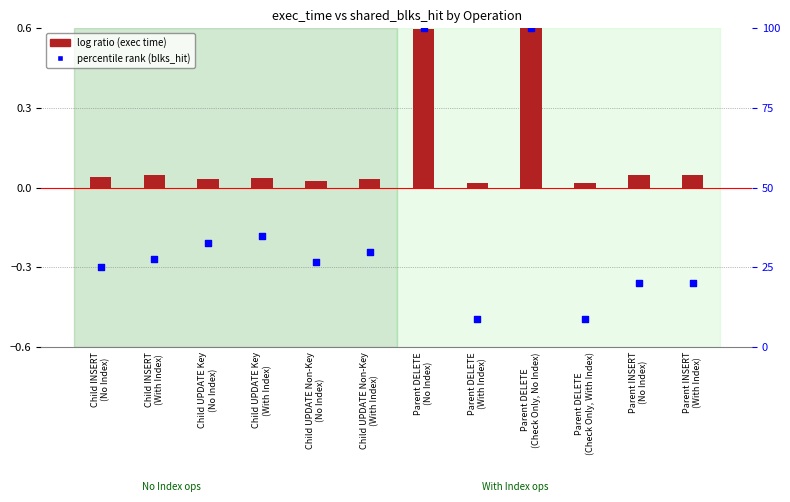

At how many categories does at least one series exceed 16?

10